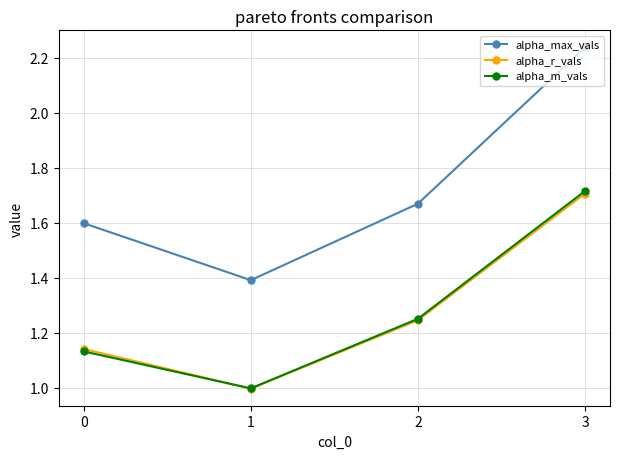

Rank the categories by alpha_m_vals value from highest to lowest.

3, 2, 0, 1